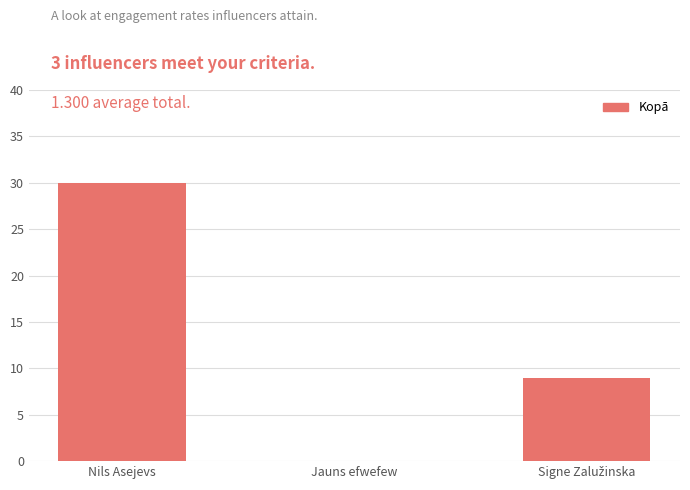

Which has a higher value, Nils Asejevs or Jauns efwefew?

Nils Asejevs